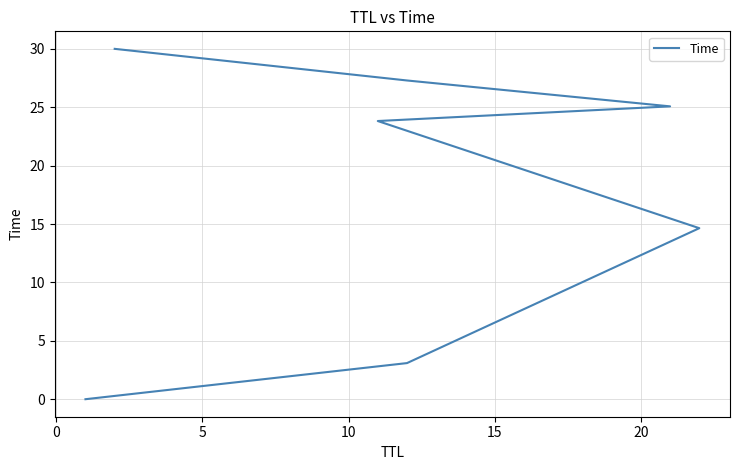

The value at 25 is 46.9. True or false?

False